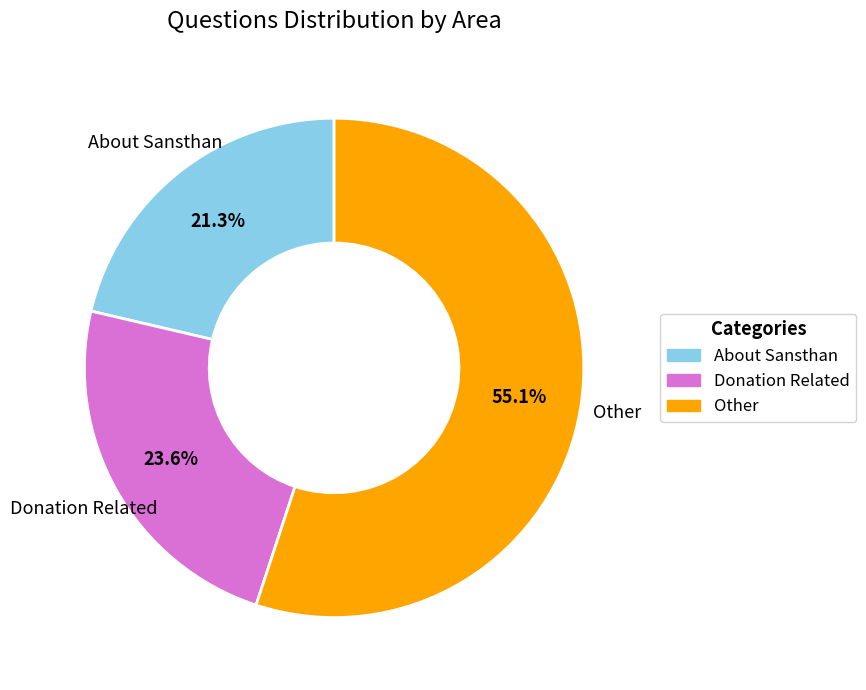

What is the largest slice in the pie chart?

Other